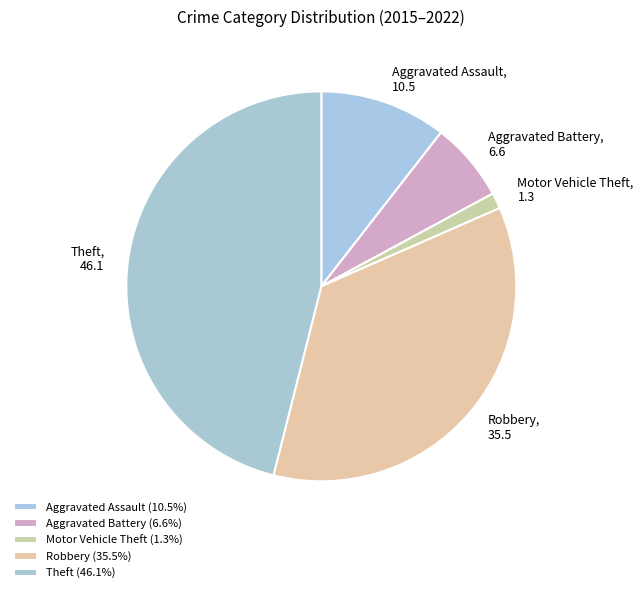

Which has a higher value, Aggravated Battery or Aggravated Assault?

Aggravated Assault